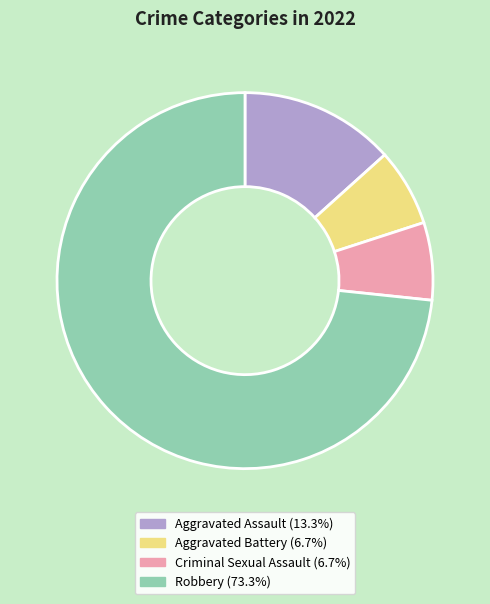

Do Aggravated Battery (6.7%) and Aggravated Assault (13.3%) together represent more than half of the pie?

No